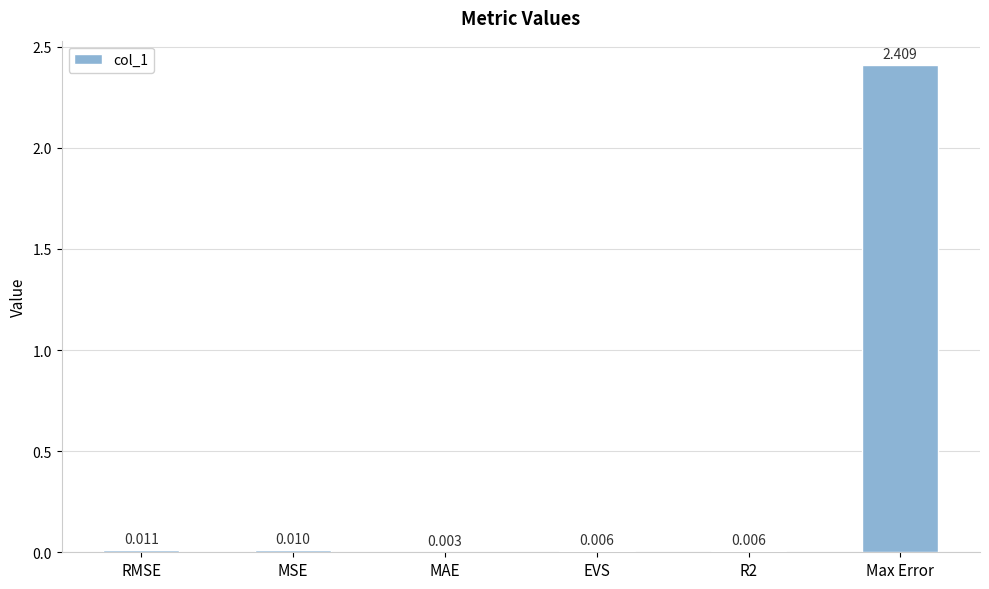

What is the average value?

0.4